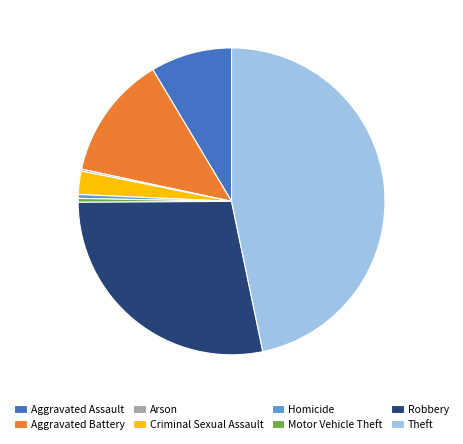

Is the sum of Aggravated Battery and Robbery greater than half?

No